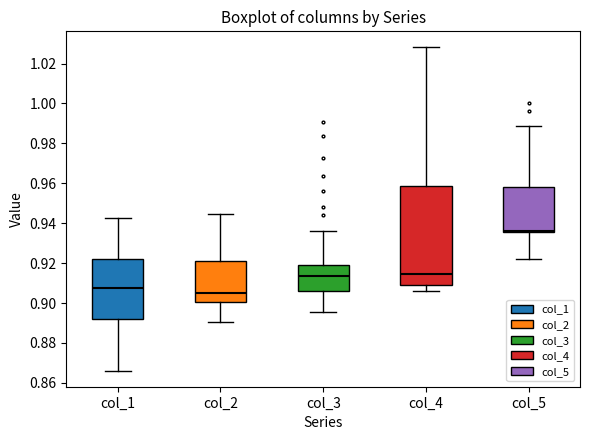

Reading left to right, read every box against the y-axis: the position of its median line, the range the box covers, and the ends of its whiskers. The values are not printed on the chart, so give them approximately, as read against the axis.

col_1: median 0.908, box 0.892 to 0.922, whiskers 0.866 to 0.942
col_2: median 0.906, box 0.900 to 0.920, whiskers 0.890 to 0.944
col_3: median 0.914, box 0.906 to 0.920, whiskers 0.896 to 0.936
col_4: median 0.914, box 0.910 to 0.958, whiskers 0.906 to 1.028
col_5: median 0.936 (just above the box's lower edge), box 0.936 to 0.958, whiskers 0.922 to 0.988